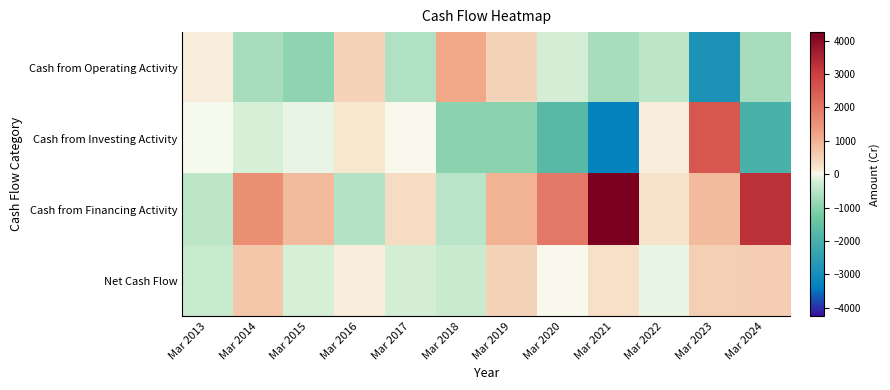

Rank the series at Mar 2019 from highest to lowest value.

Cash from Financing Activity, Cash from Operating Activity, Net Cash Flow, Cash from Investing Activity